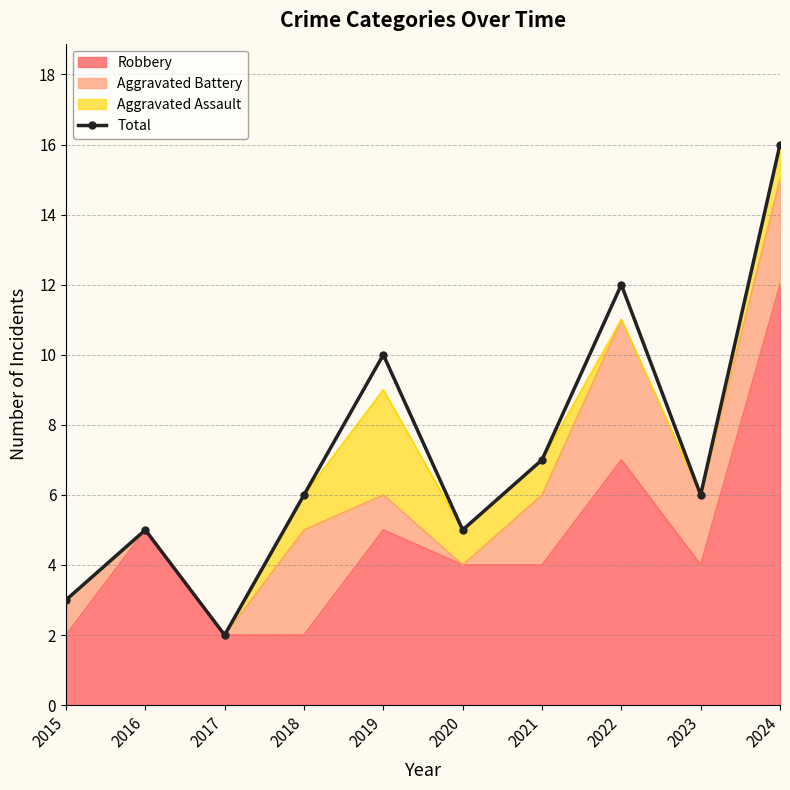

At which category does the data reach its first local valley?

2017